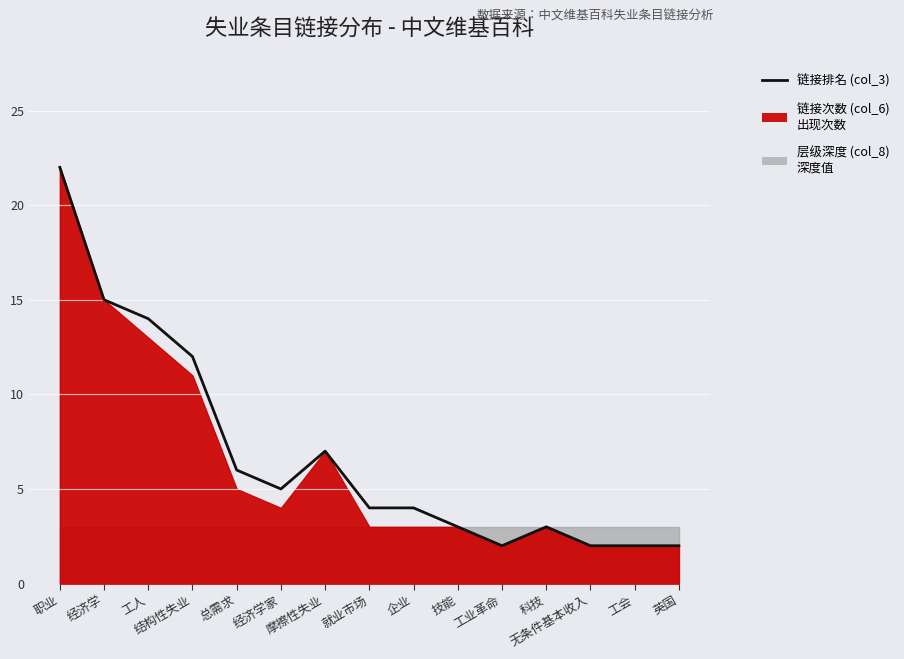

Which has a higher value, 企业 or 经济学?

经济学